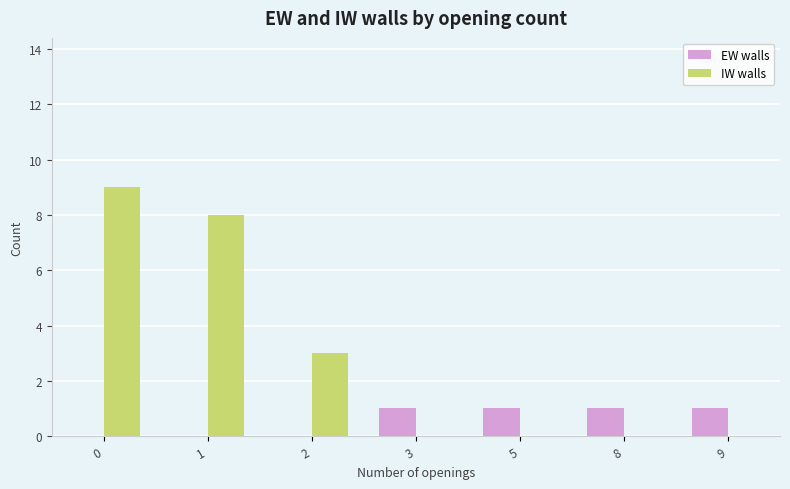

Which series changed the most between 2 and 3?

IW walls